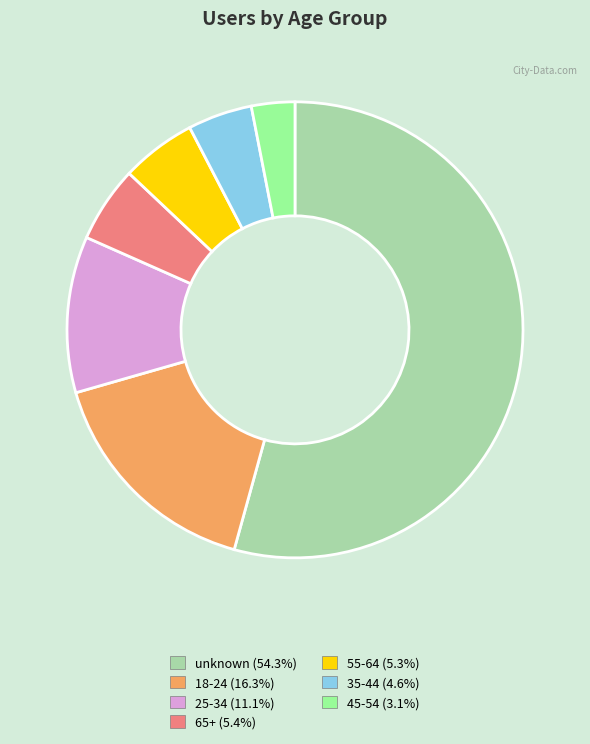

The 55-64 slice represents 1% of the pie. True or false?

False